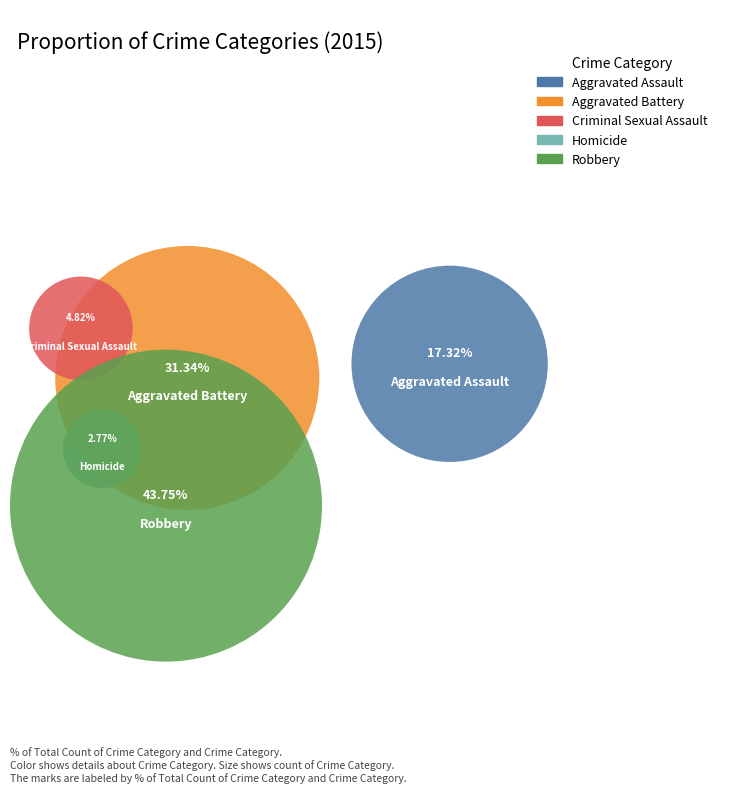

To the nearest percent, what percentage of the pie is Homicide?

3%